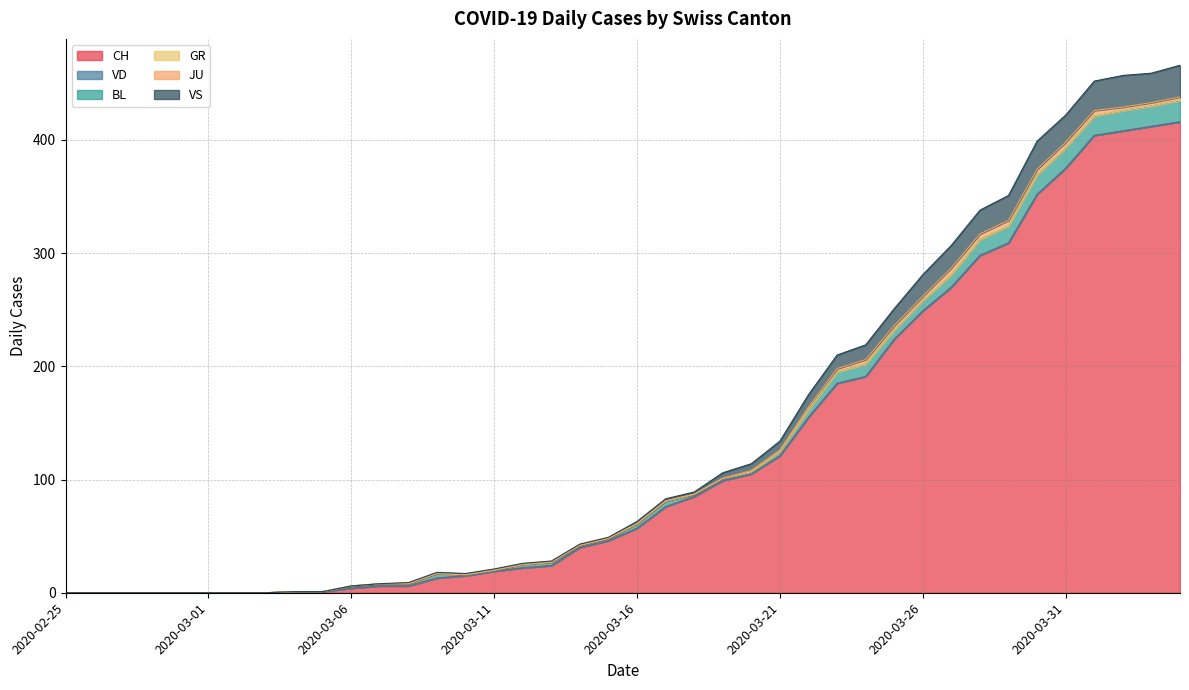

What is the label of the 39th point from the left?

2020-04-03